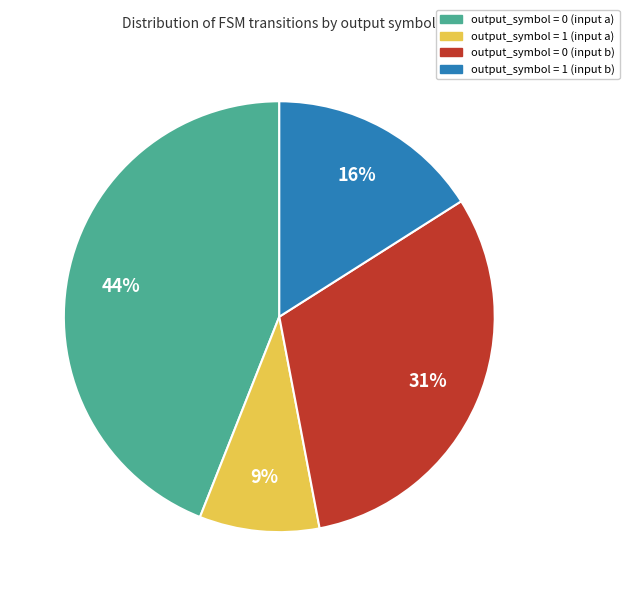

Which category has the smallest portion of the pie?

output_symbol = 1 (input a)